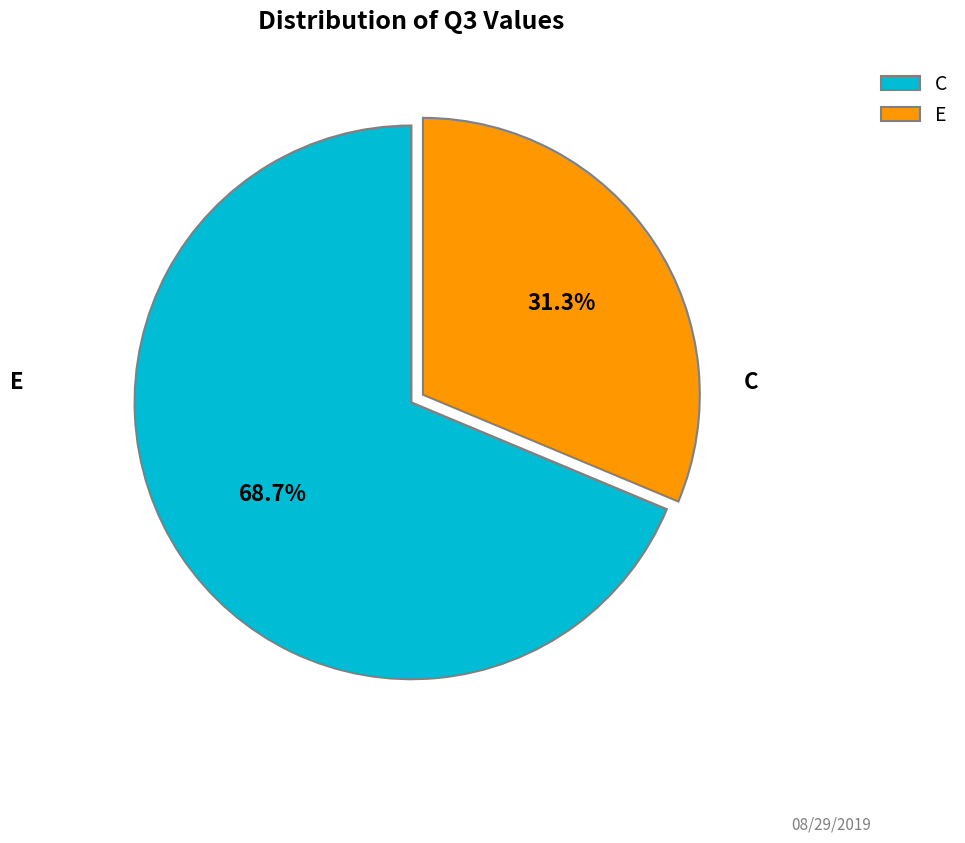

To the nearest percent, what portion does E represent?

31%